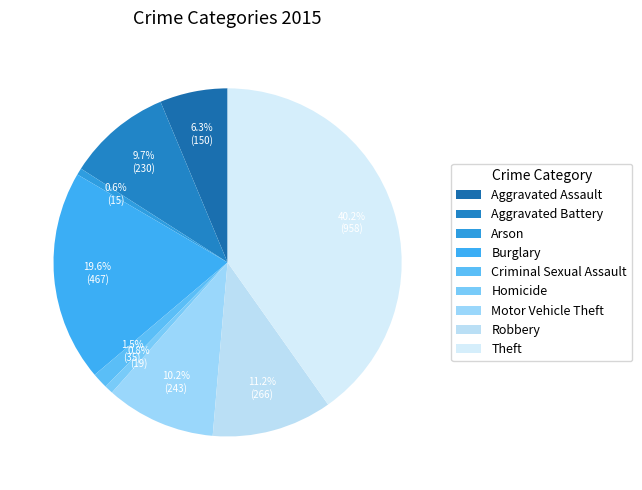

Count the number of slices in the pie.

9